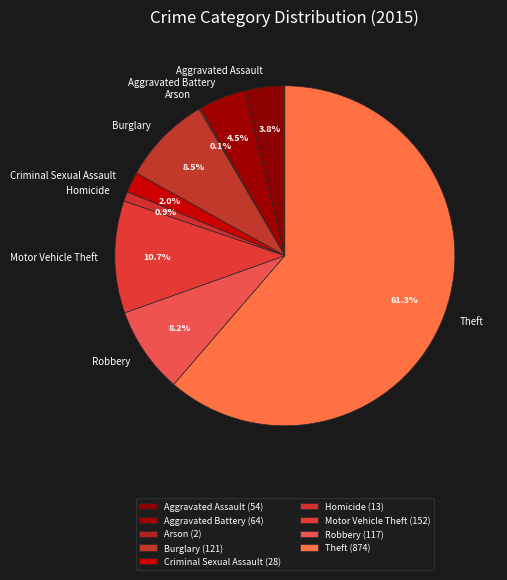

What is the total percentage of Aggravated Battery and Criminal Sexual Assault?

6.5%